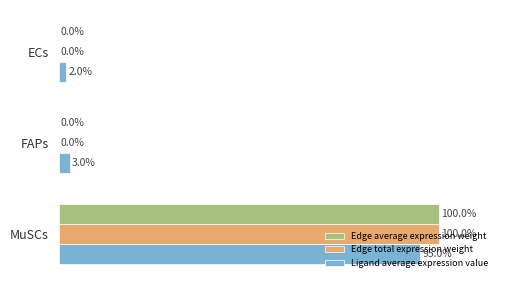

Which category has the highest value in the Edge total expression weight series?

MuSCs